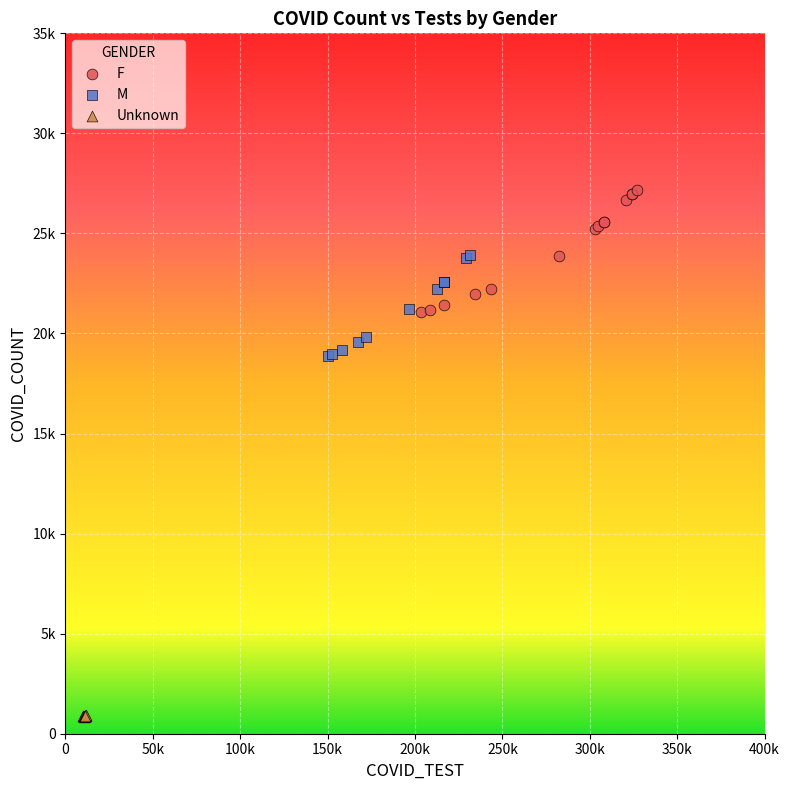

What are all the series names shown in the legend?

F, M, Unknown